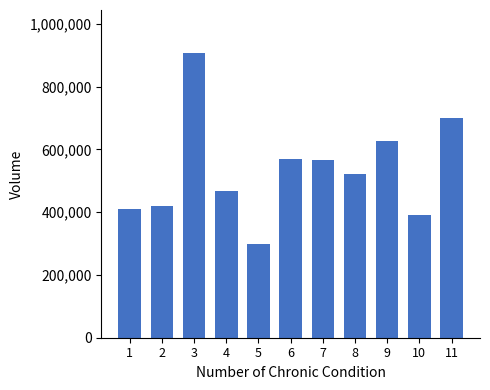

What is the change in value from 4 to 8?

+53996